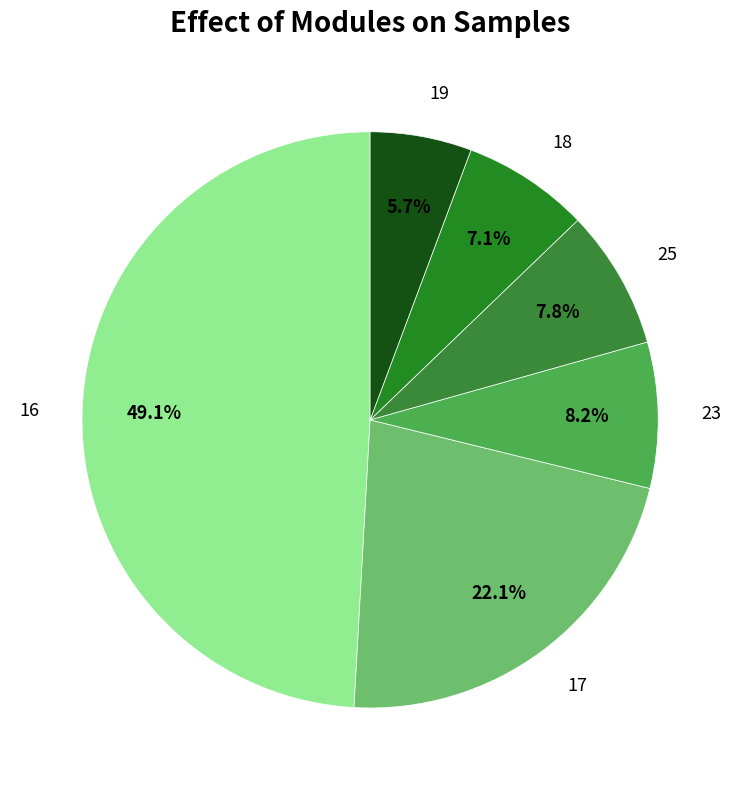

What is the ratio of the value at 19 to the value at 23?

0.7